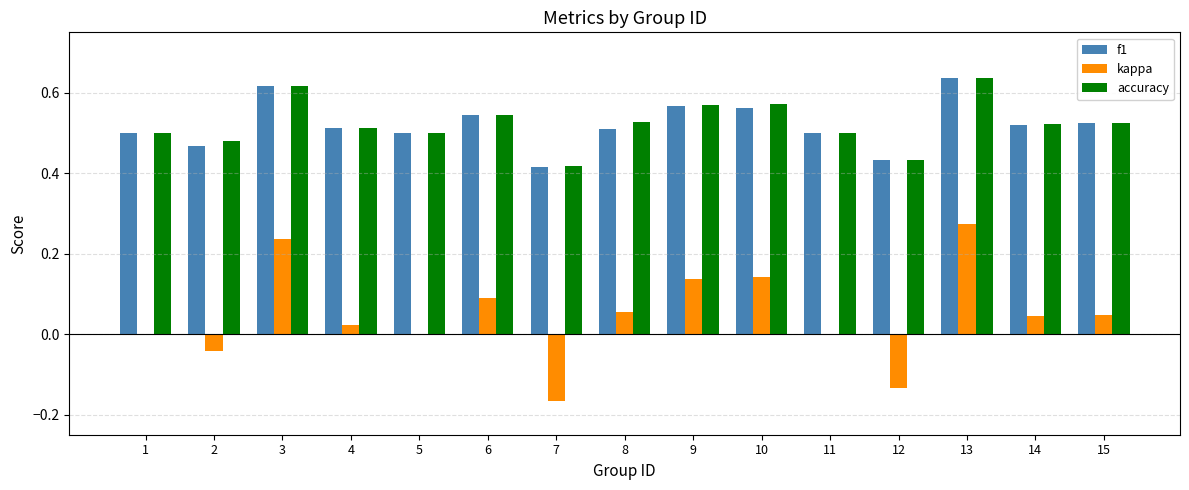

What is the total value across all series at 1?

1.0